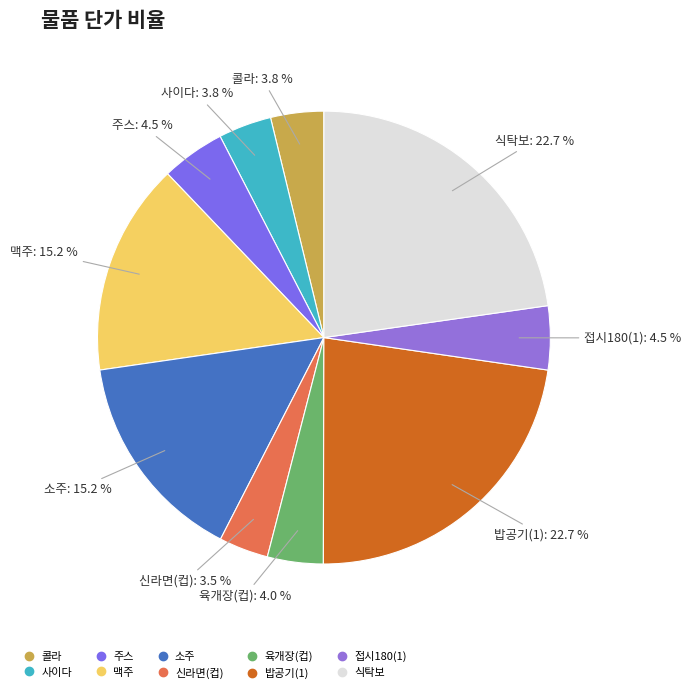

To the nearest percent, what is the combined percentage of 주스 and 접시180(1)?

9%